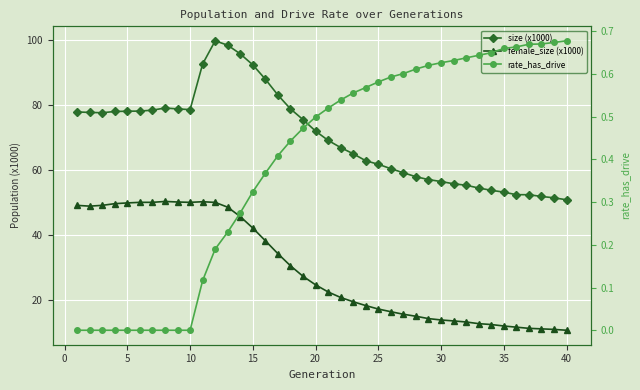

What is the minimum value for size (x1000)?

50.8